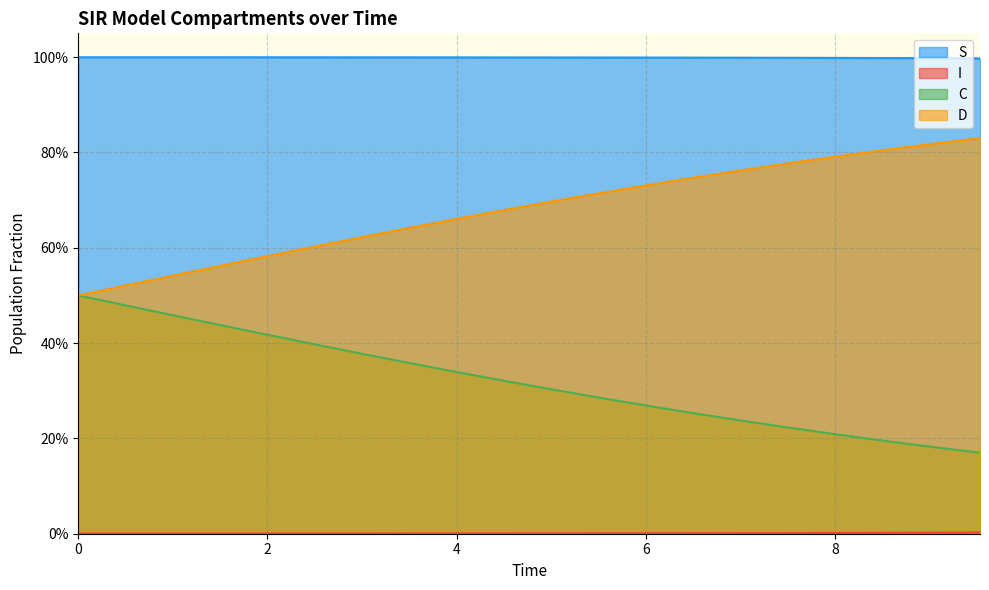

Where is S nearest to the value 0?

19